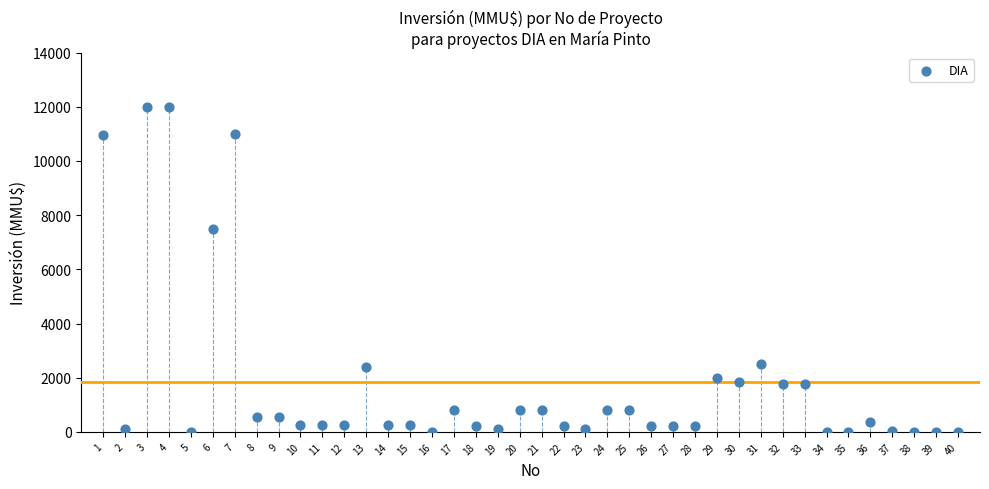

What is the range of Y values (max minus min)?

12000